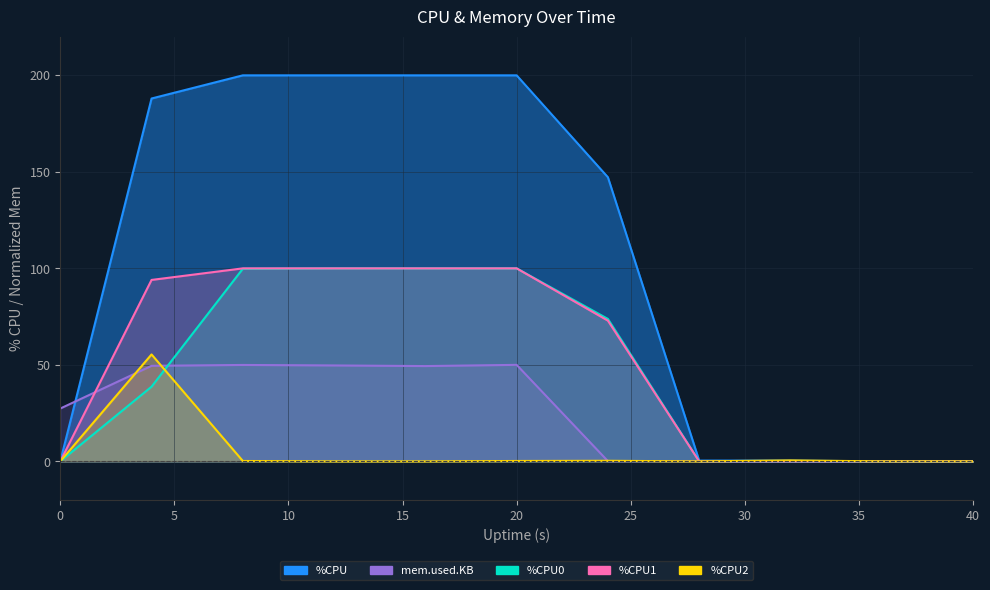

What is the greatest value displayed?

200.0